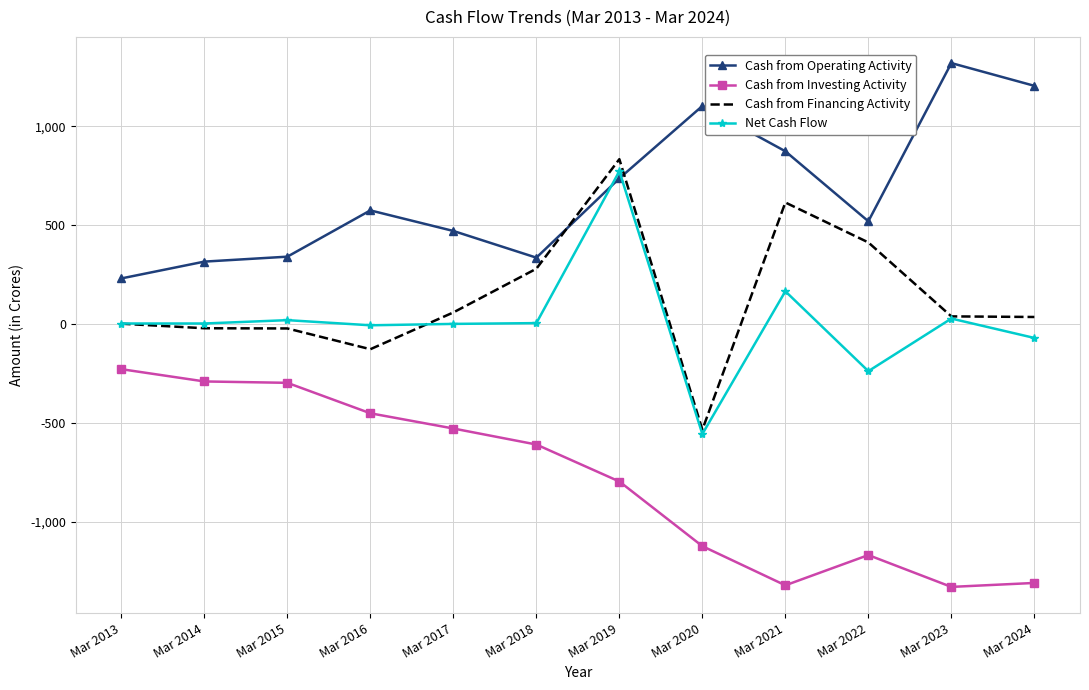

At which label is Cash from Operating Activity closest to 774?

Mar 2019